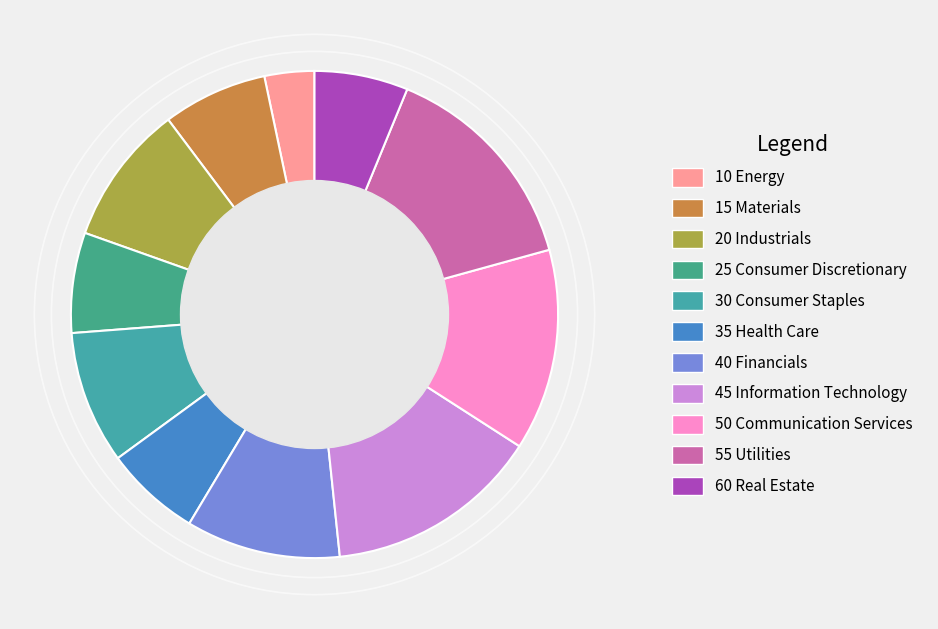

Which slice is the smallest?

10 Energy